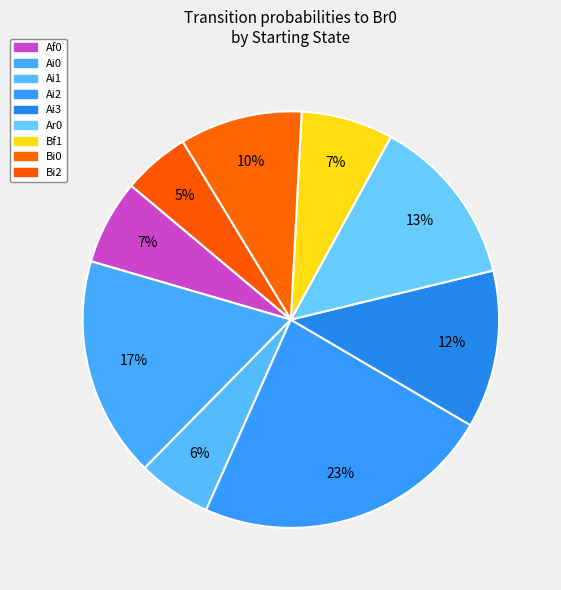

How many slices are in this pie chart?

9